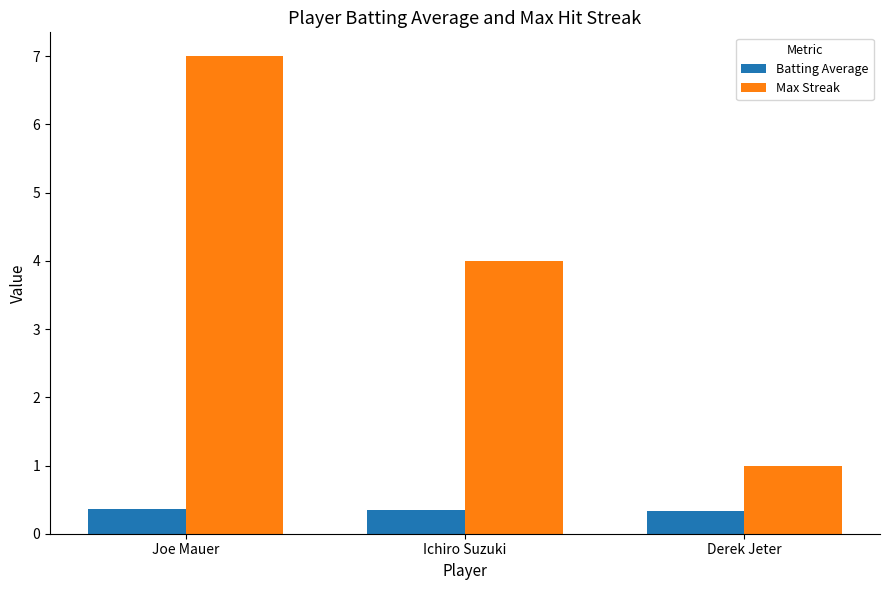

What position from the left is Derek Jeter?

3